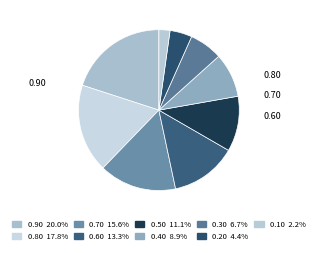

Count the number of slices in the pie.

9